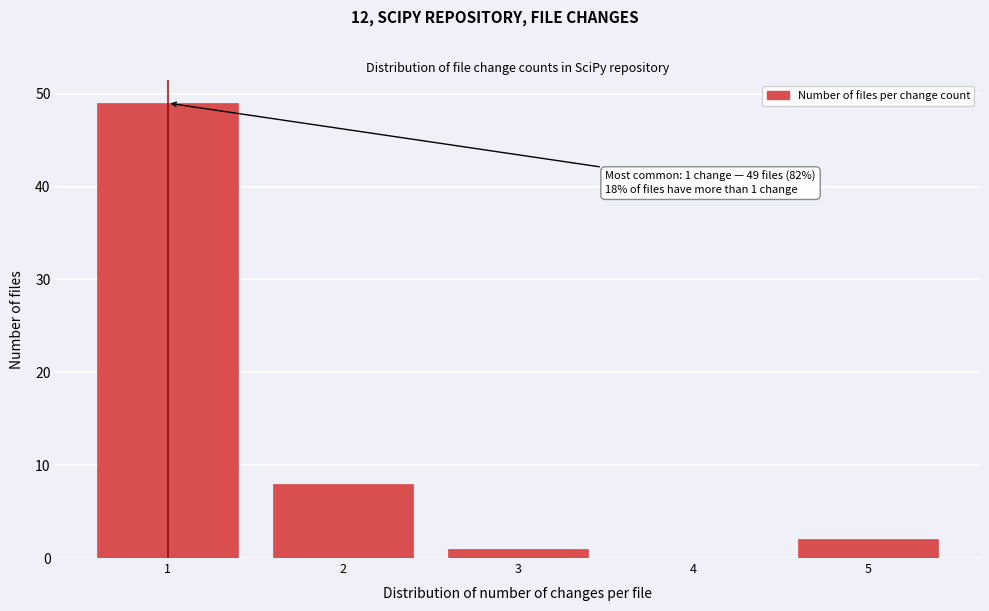

Which range on the x-axis has the tallest bar?

0.5 to 1.5